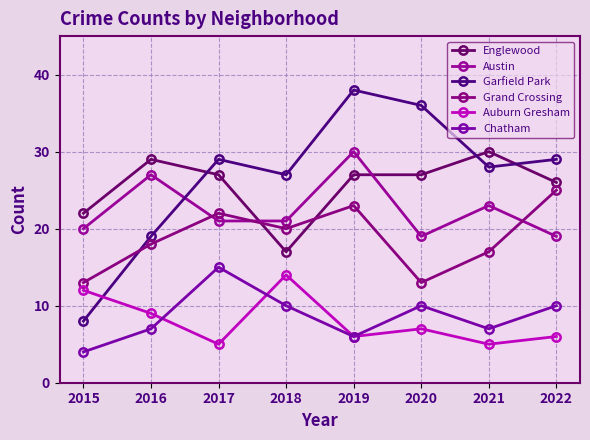

True or false: Grand Crossing and Garfield Park cross at least once.

True